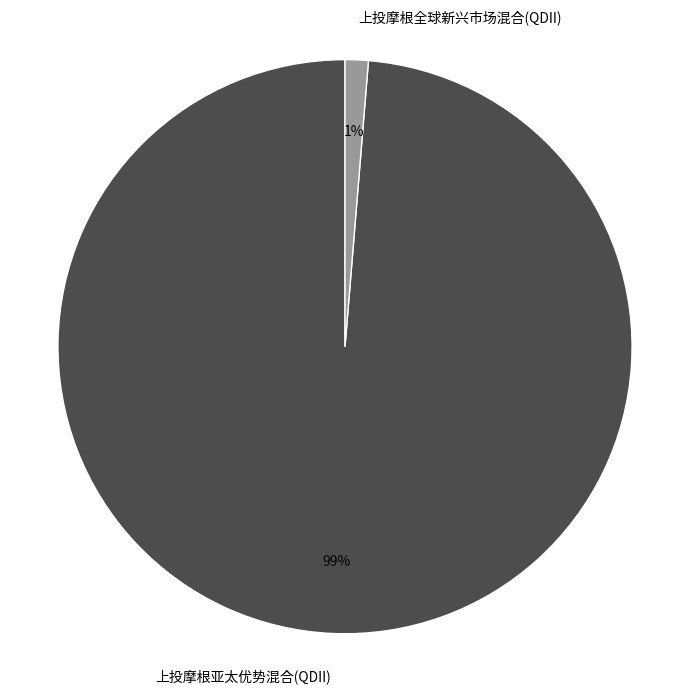

To the nearest percent, what percentage of the pie is 上投摩根全球新兴市场混合(QDII)?

1%